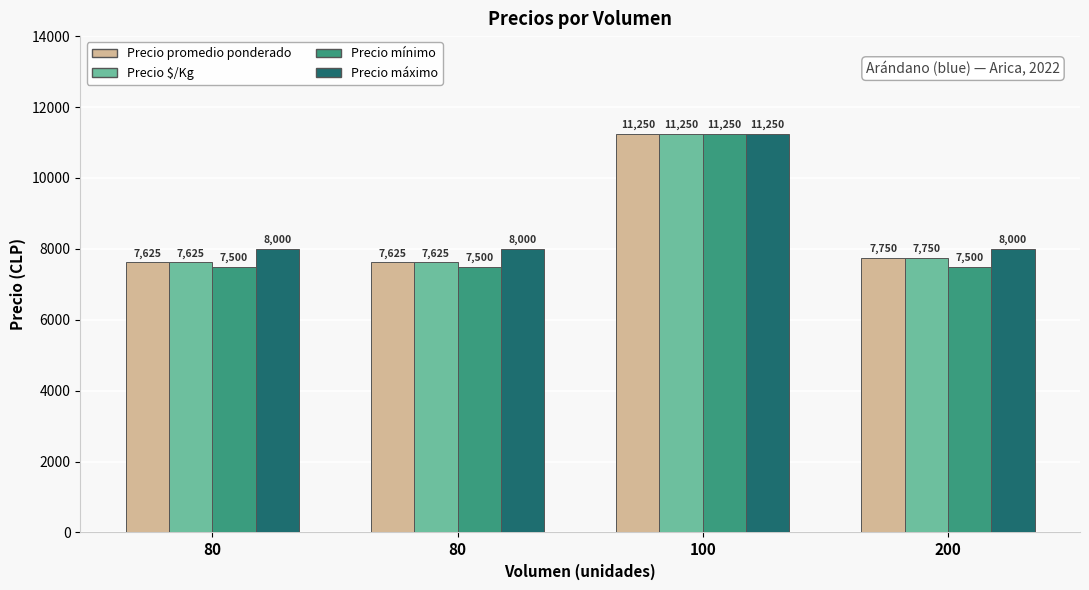

Count the Precio máximo values in the range 8000 to 11250.

4